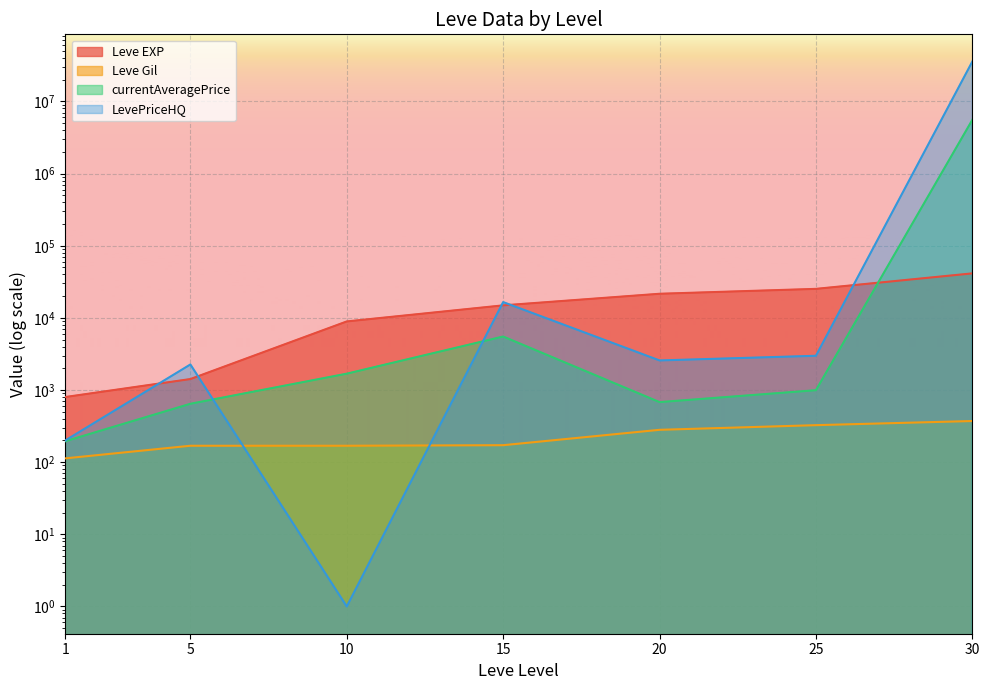

What is the value of the LevePriceHQ point at the 6th from the left?

2985.0